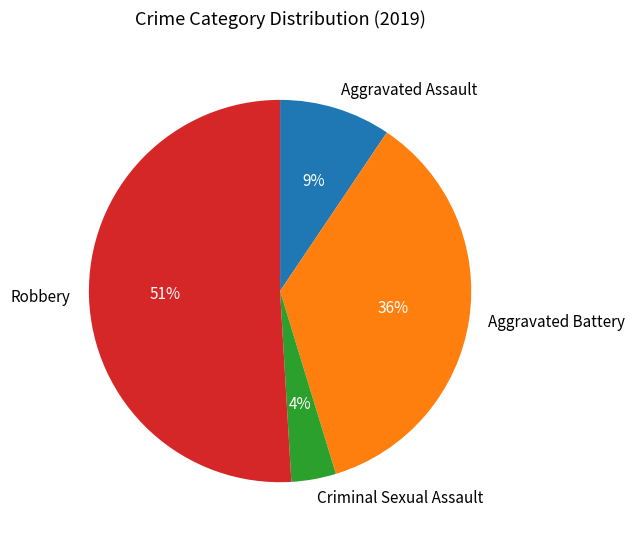

Which has a higher value, Aggravated Assault or Robbery?

Robbery